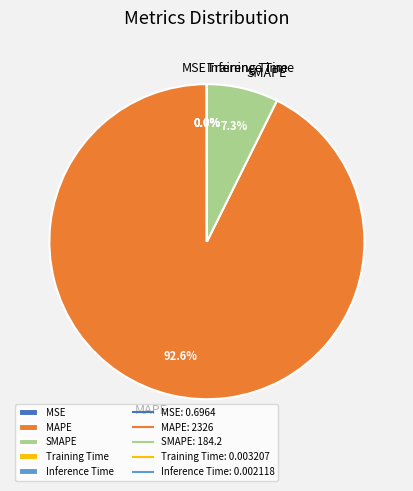

What percentage do MAPE and SMAPE together represent?

100.0%